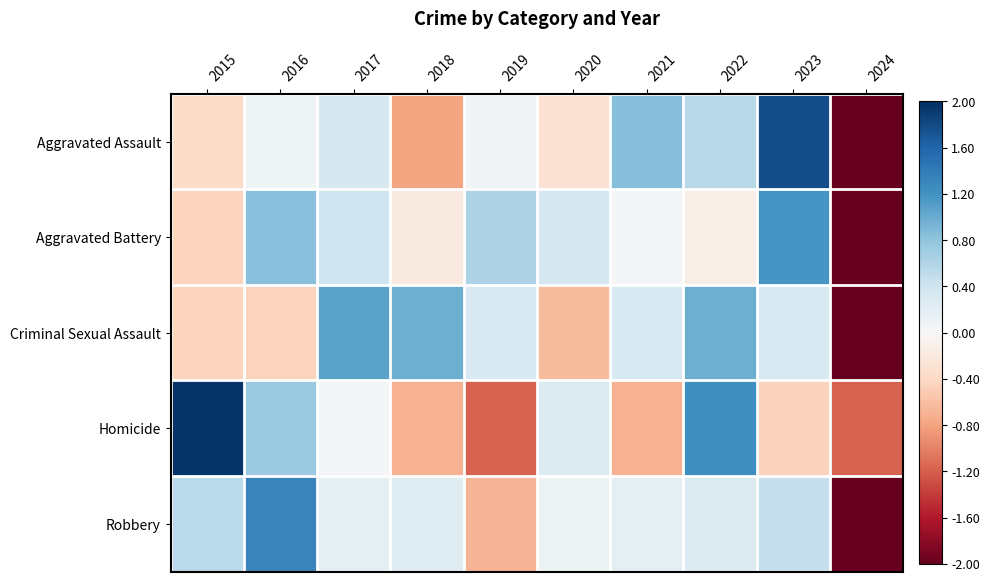

Reading right to left, transcribe all the data shown in this chart.

Aggravated Assault: 2024=-2.2	2023=1.8	2022=0.6	2021=0.9	2020=-0.3	2019=0.1	2018=-0.8	2017=0.3	2016=0.1	2015=-0.4
Aggravated Battery: 2024=-2.6	2023=1.2	2022=-0.1	2021=0.0	2020=0.3	2019=0.6	2018=-0.2	2017=0.4	2016=0.8	2015=-0.4
Criminal Sexual Assault: 2024=-2.4	2023=0.3	2022=1.0	2021=0.3	2020=-0.6	2019=0.3	2018=1.0	2017=1.1	2016=-0.4	2015=-0.4
Homicide: 2024=-1.2	2023=-0.5	2022=1.2	2021=-0.7	2020=0.3	2019=-1.2	2018=-0.7	2017=0.0	2016=0.7	2015=2.0
Robbery: 2024=-2.7	2023=0.5	2022=0.3	2021=0.2	2020=0.1	2019=-0.7	2018=0.2	2017=0.2	2016=1.3	2015=0.5